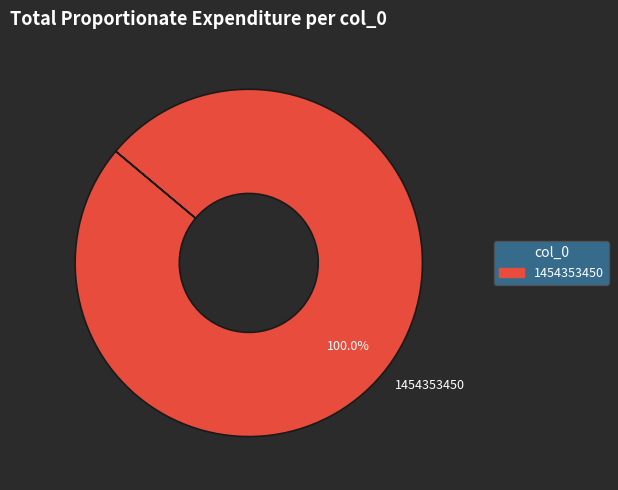

Is there any slice that represents more than half of the pie?

Yes